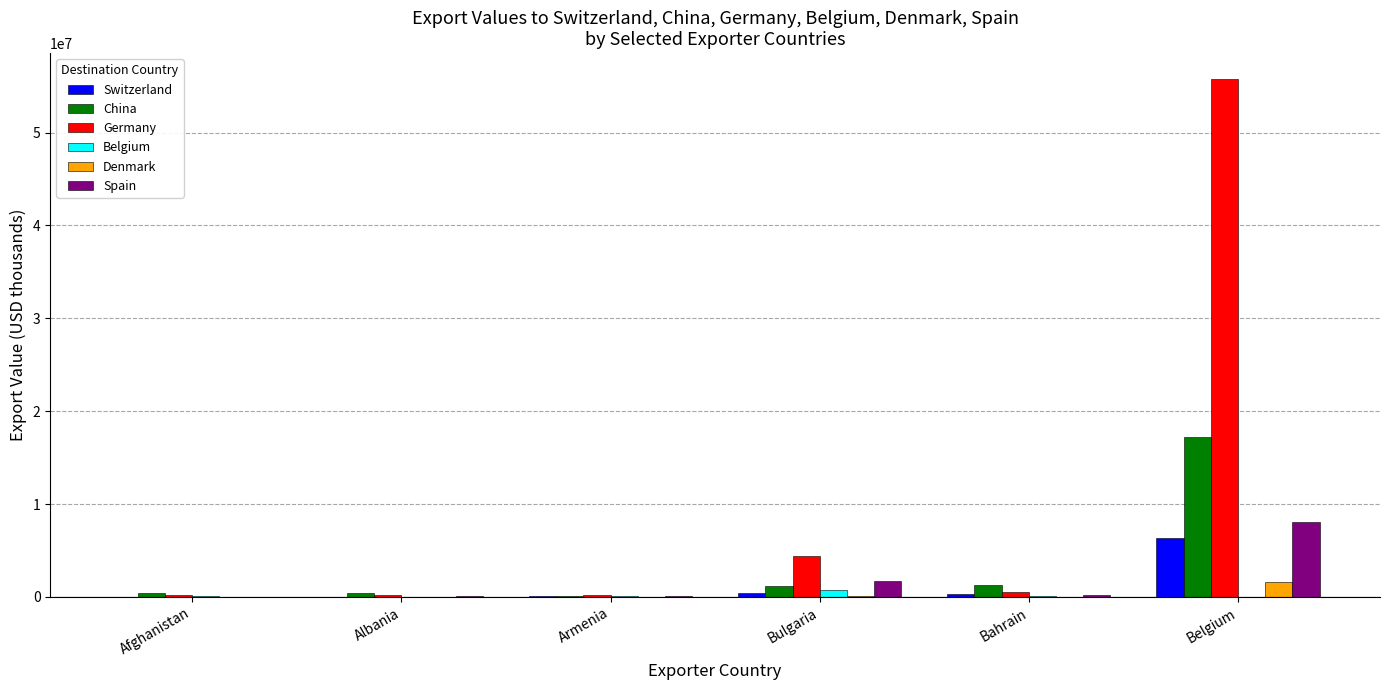

Which category has the highest value in the Germany series?

Belgium